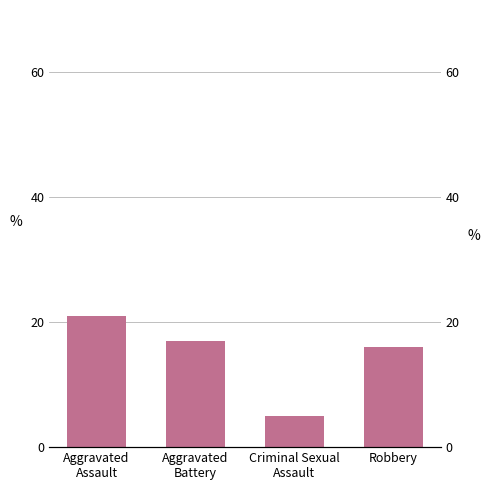

What is the sum of the values at Robbery and Aggravated
Battery?

33